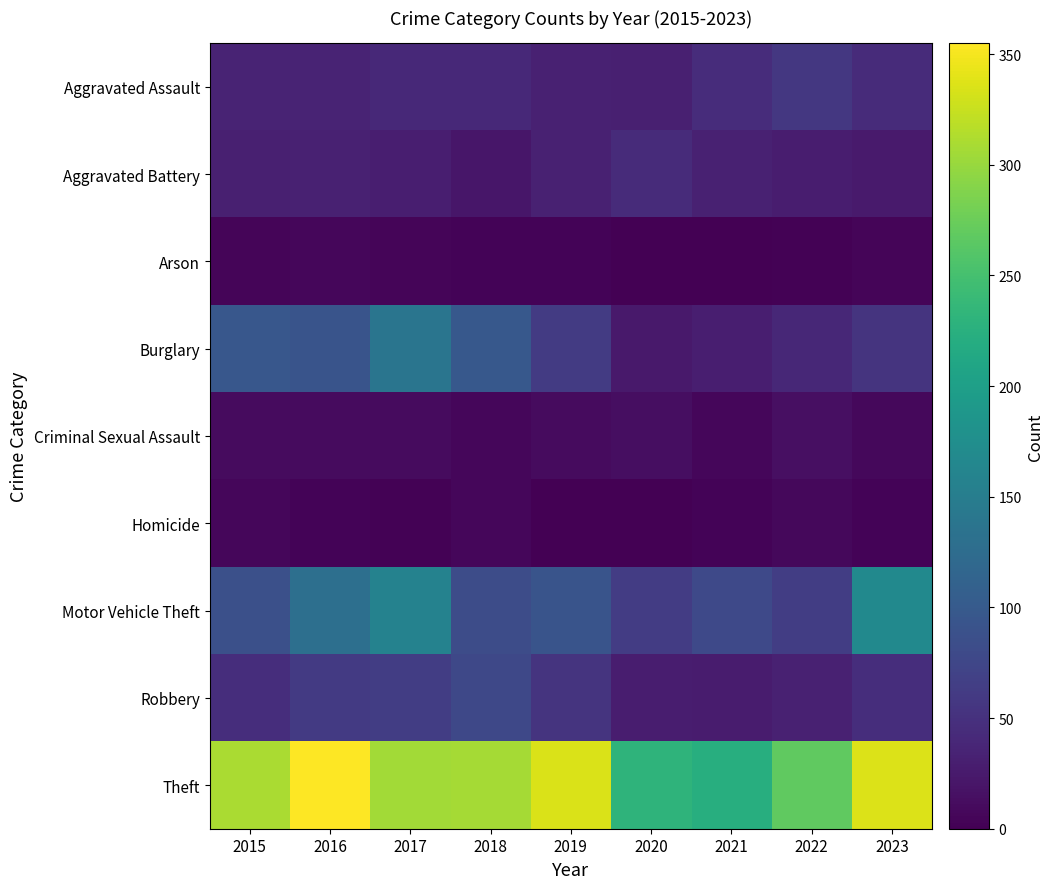

Reading right to left, what are all the values shown in this chart?

Aggravated Assault: 2023=44	2022=58	2021=45	2020=31	2019=32	2018=41	2017=41	2016=36	2015=36
Aggravated Battery: 2023=26	2022=28	2021=32	2020=43	2019=33	2018=22	2017=30	2016=33	2015=31
Arson: 2023=5	2022=2	2021=1	2020=0	2019=3	2018=4	2017=5	2016=6	2015=5
Burglary: 2023=54	2022=39	2021=30	2020=24	2019=62	2018=98	2017=138	2016=92	2015=96
Criminal Sexual Assault: 2023=7	2022=14	2021=6	2020=13	2019=11	2018=6	2017=10	2016=11	2015=11
Homicide: 2023=3	2022=8	2021=3	2020=0	2019=1	2018=6	2017=2	2016=3	2015=6
Motor Vehicle Theft: 2023=169	2022=65	2021=78	2020=63	2019=92	2018=82	2017=157	2016=129	2015=86
Robbery: 2023=47	2022=32	2021=27	2020=28	2019=53	2018=77	2017=64	2016=61	2015=46
Theft: 2023=336	2022=269	2021=223	2020=231	2019=335	2018=307	2017=306	2016=355	2015=310